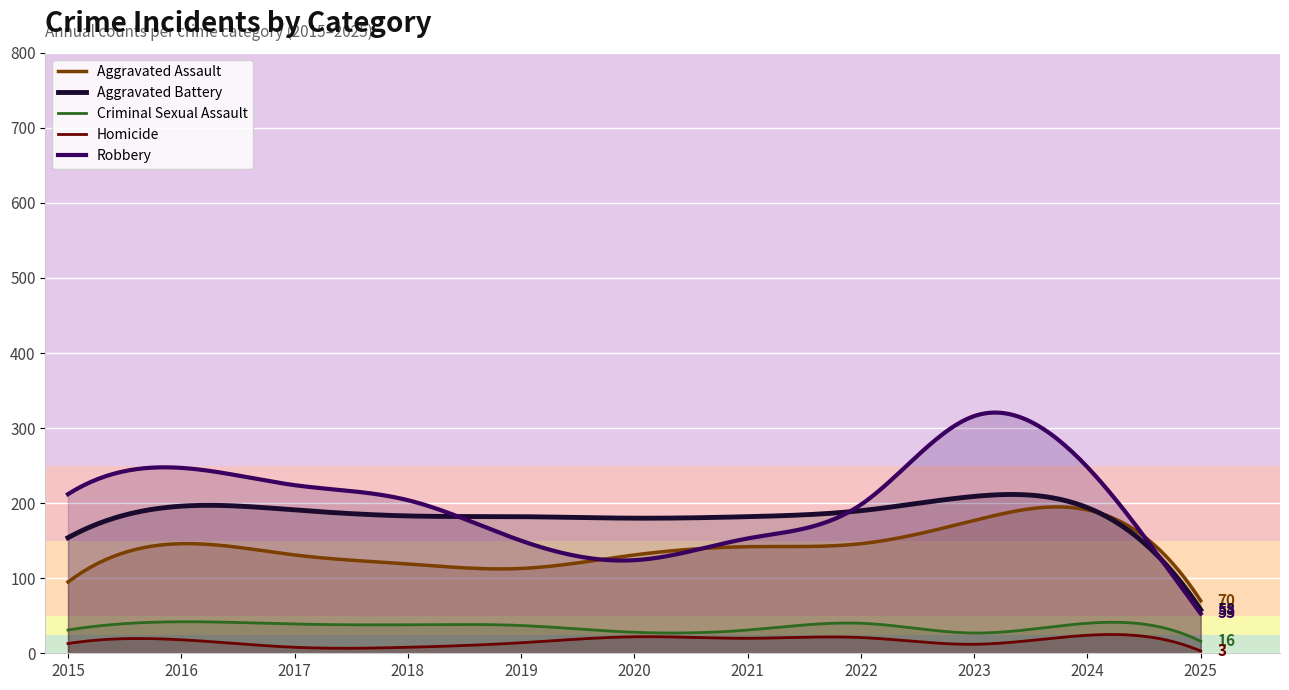

The value of Aggravated Battery at 2021 is 251. True or false?

False